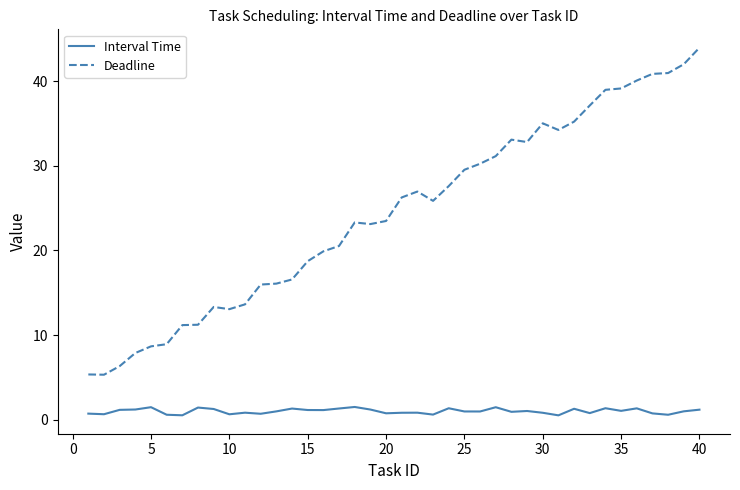

Which series has the largest range (max minus min)?

Deadline